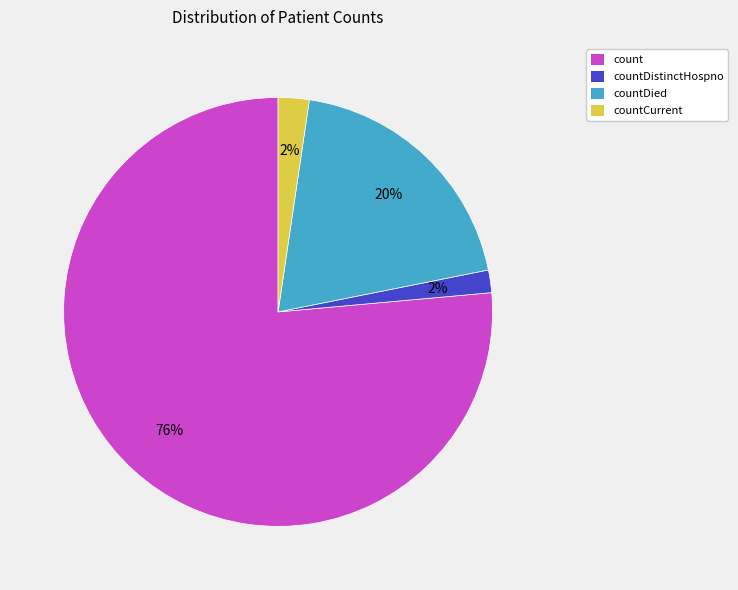

Is it true that countCurrent is 2% of the pie?

True